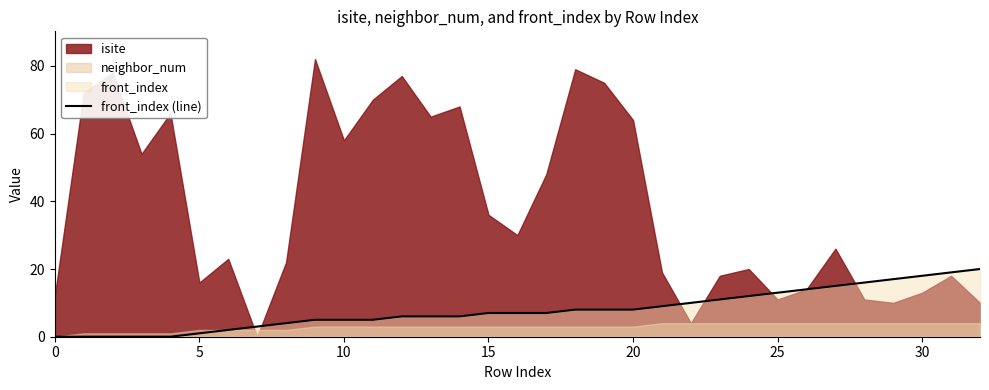

True or false: the data has more than 0 interior local peaks.

False